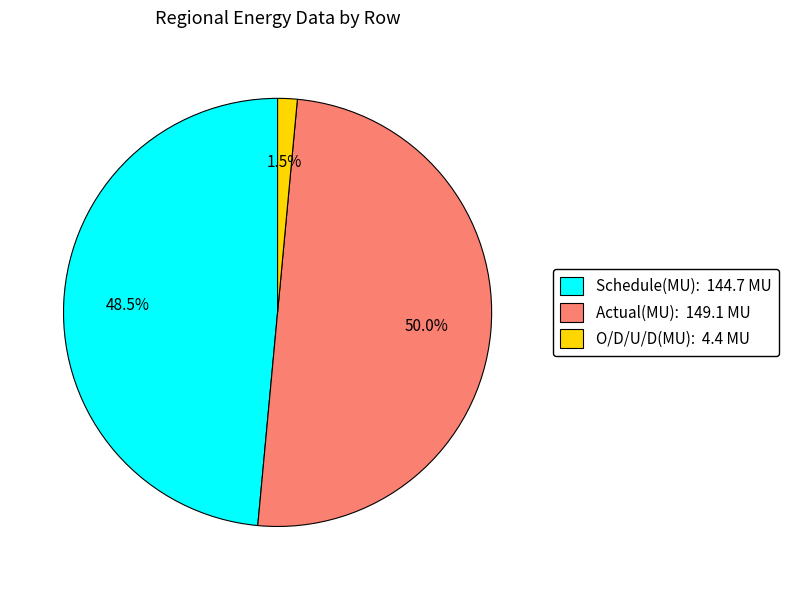

The Schedule(MU) slice represents 42% of the pie. True or false?

False